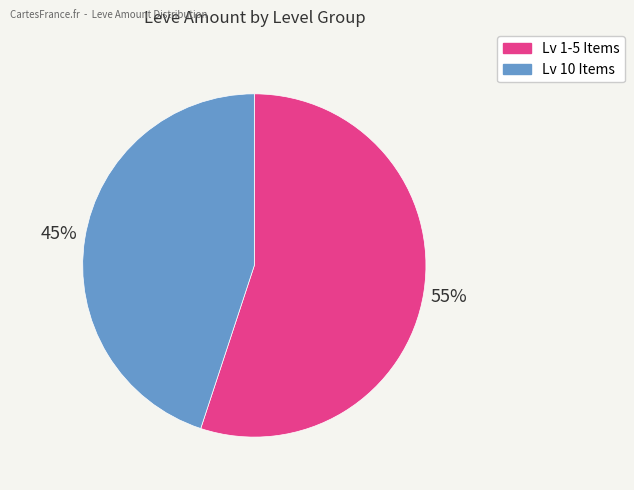

To the nearest percent, what is the average slice percentage?

50%